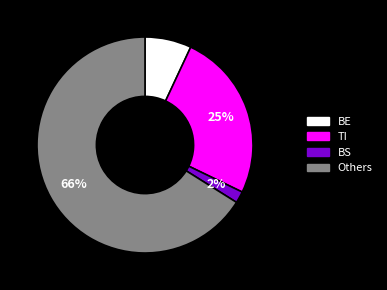

How many slices are in this pie chart?

4